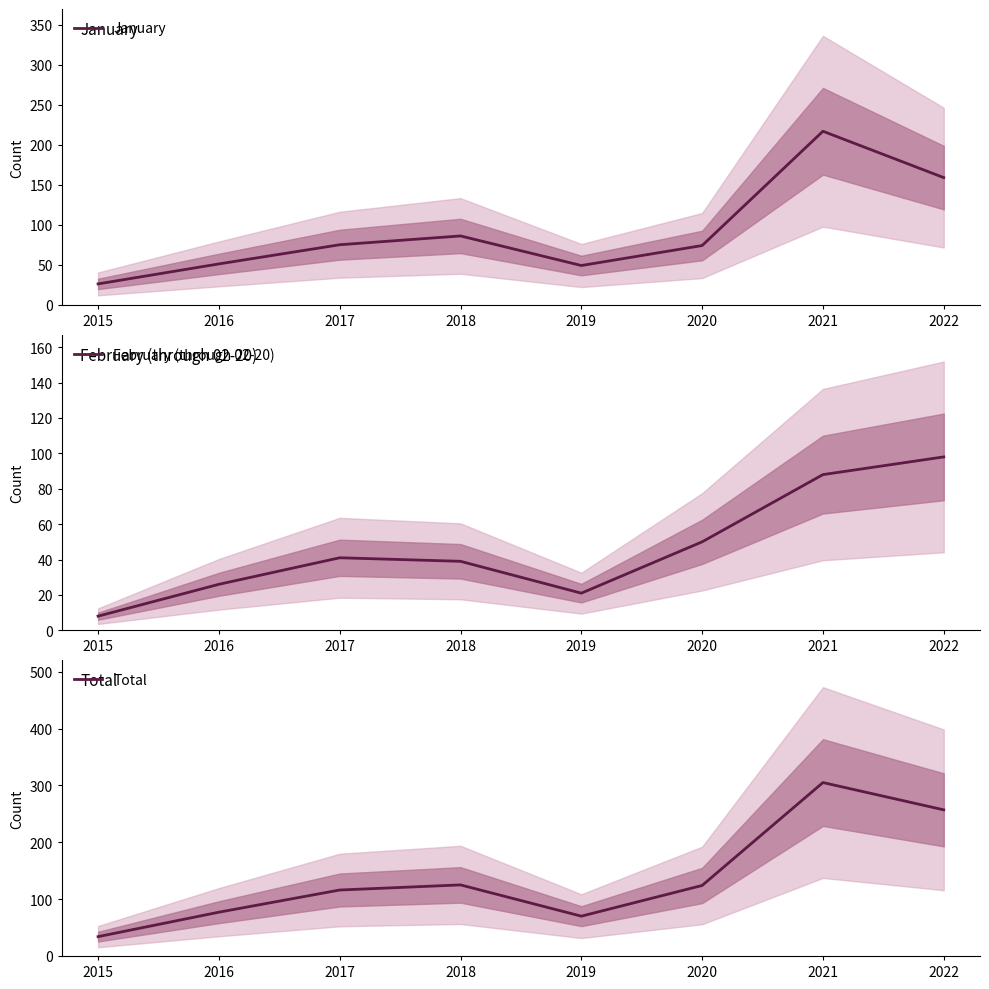

Rank the series by their maximum value, from highest to lowest.

Total, January, February (through 02-20)